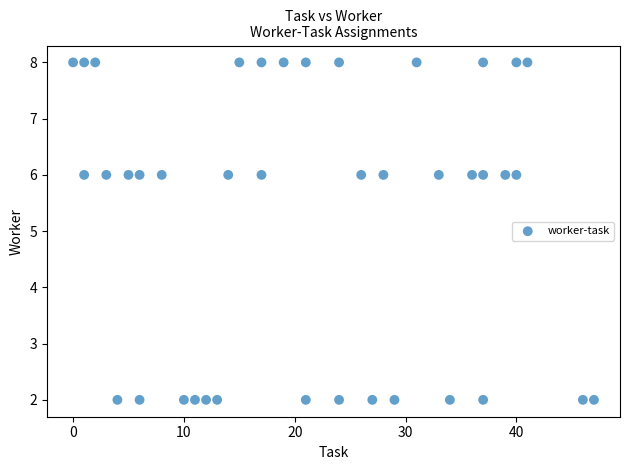

What is the range of Y values (max minus min)?

6